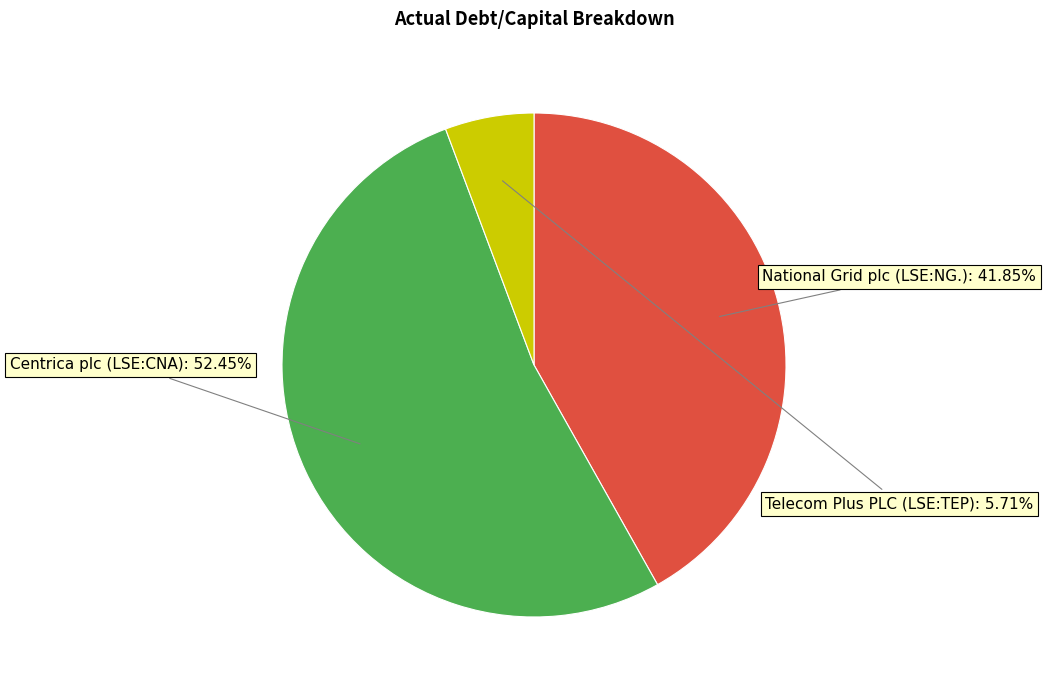

Count the number of slices in the pie.

3